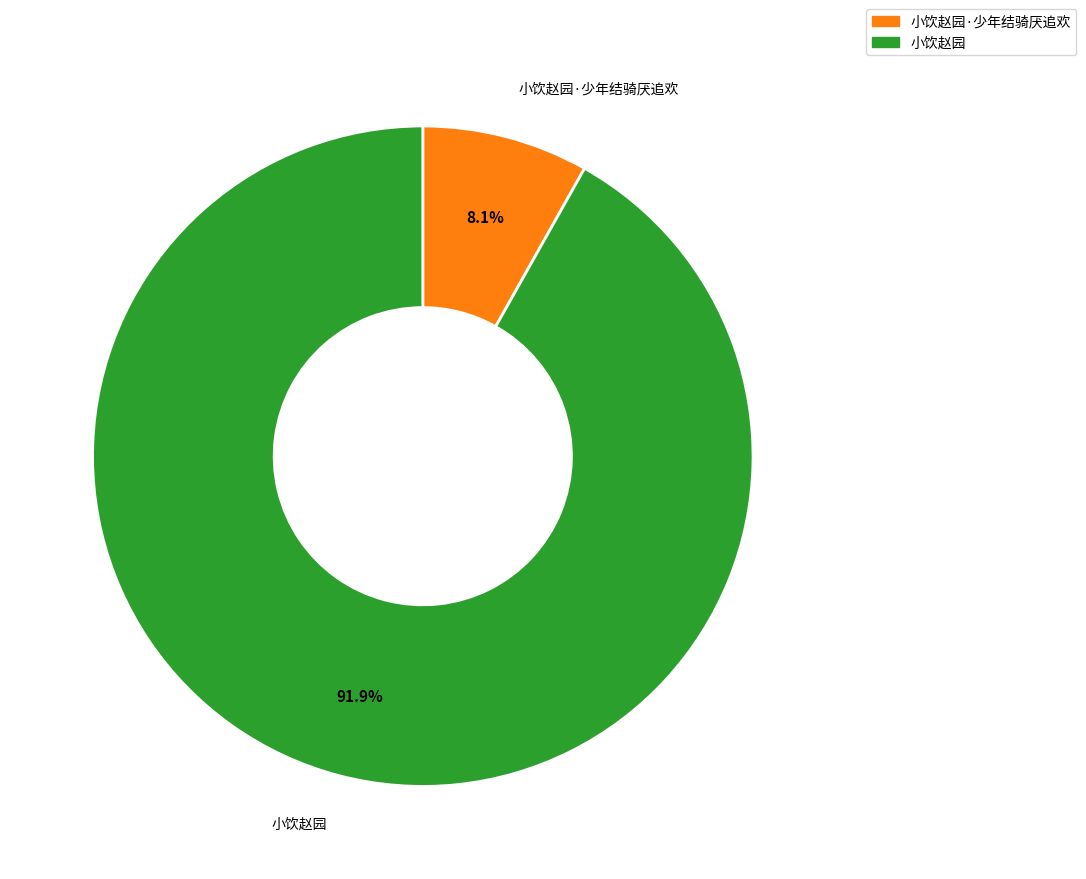

To the nearest percent, what portion does 小饮赵园·少年结骑厌追欢 represent?

8%